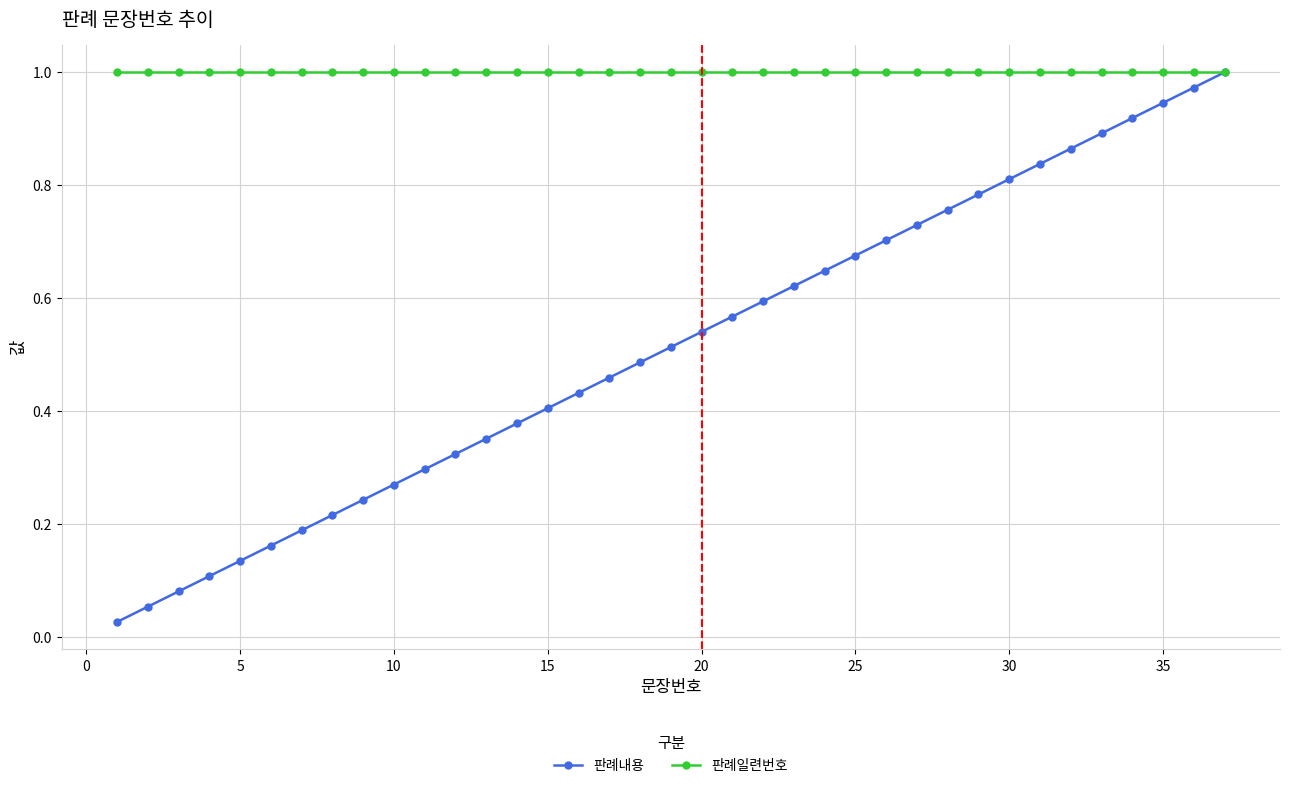

Which series has the largest total across all categories?

판례일련번호